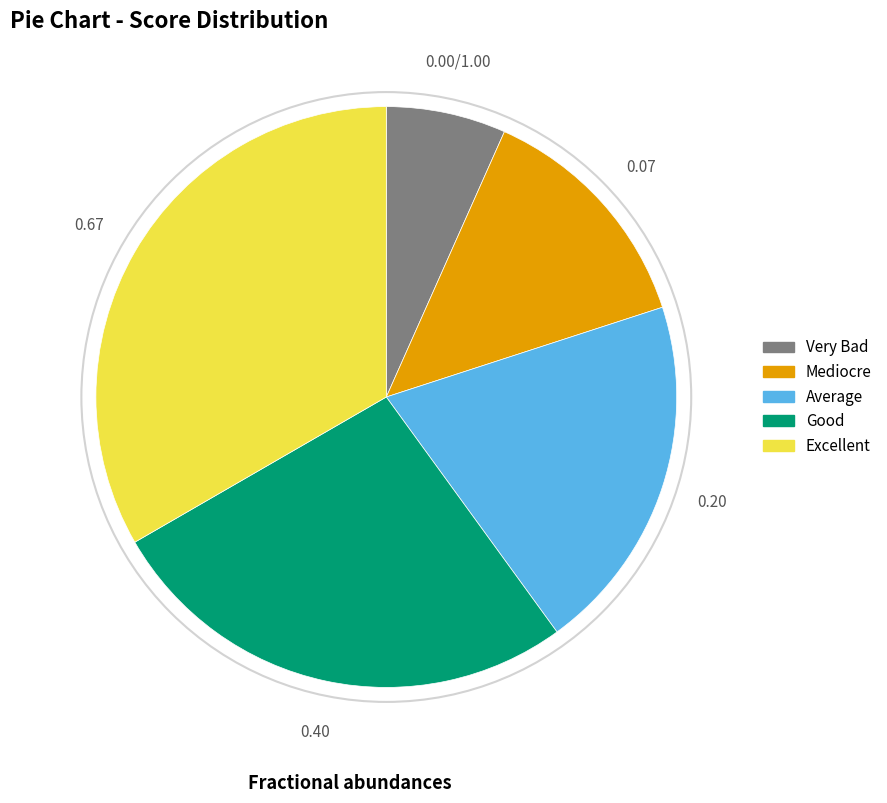

Does any single category account for the majority?

No